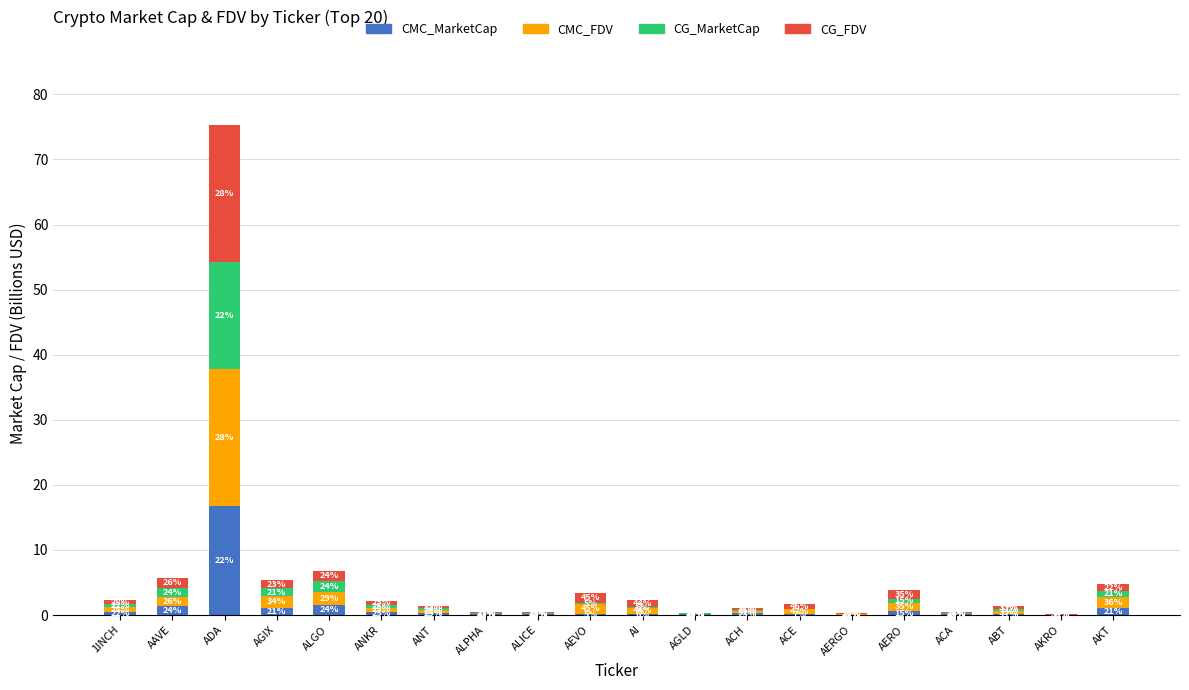

What is the label of the 17th bar from the left?

ACA